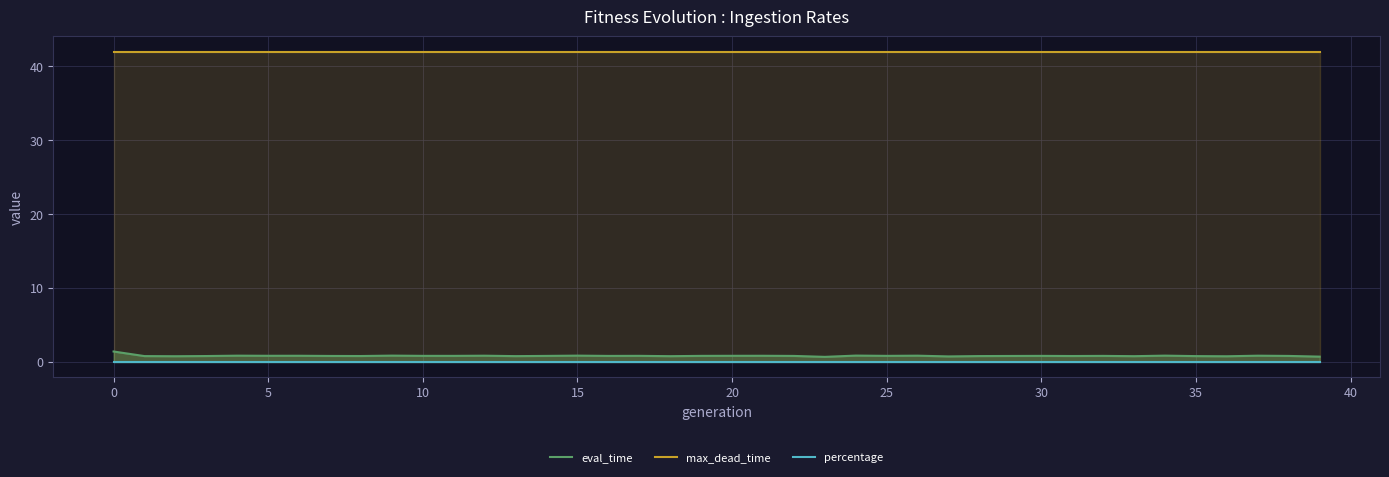

Where is the first local maximum for eval_time?

4